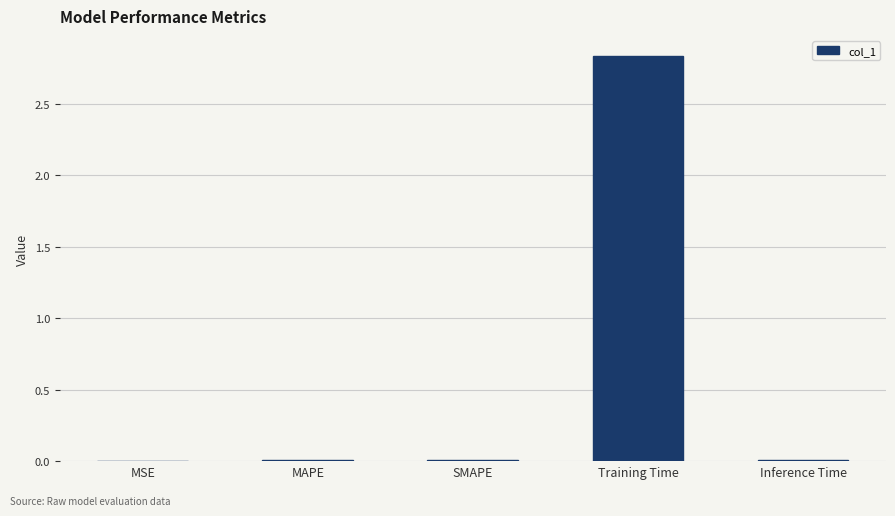

How many data points does each series have?

5